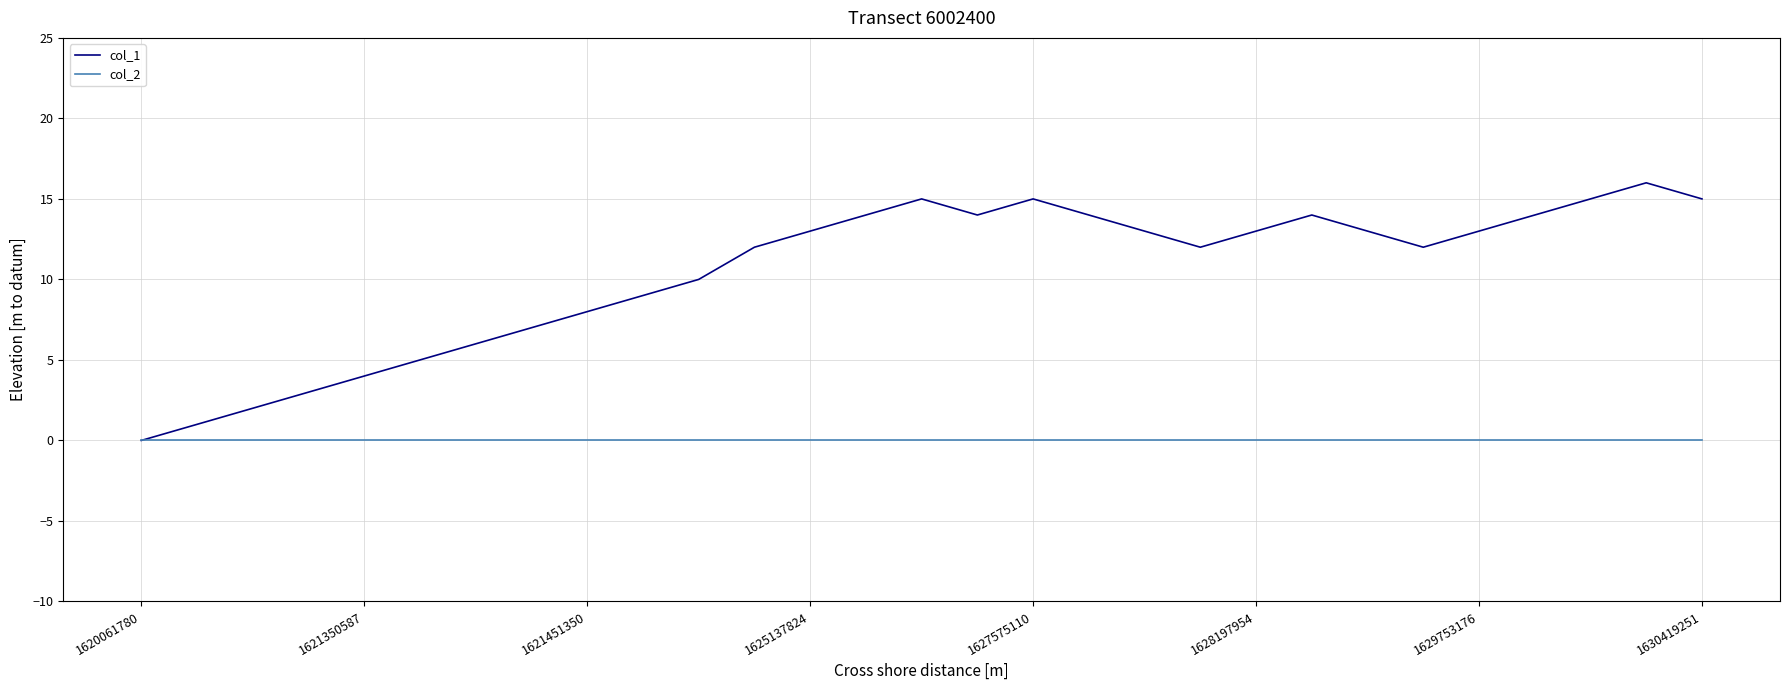

Which series has the widest spread of values?

col_1